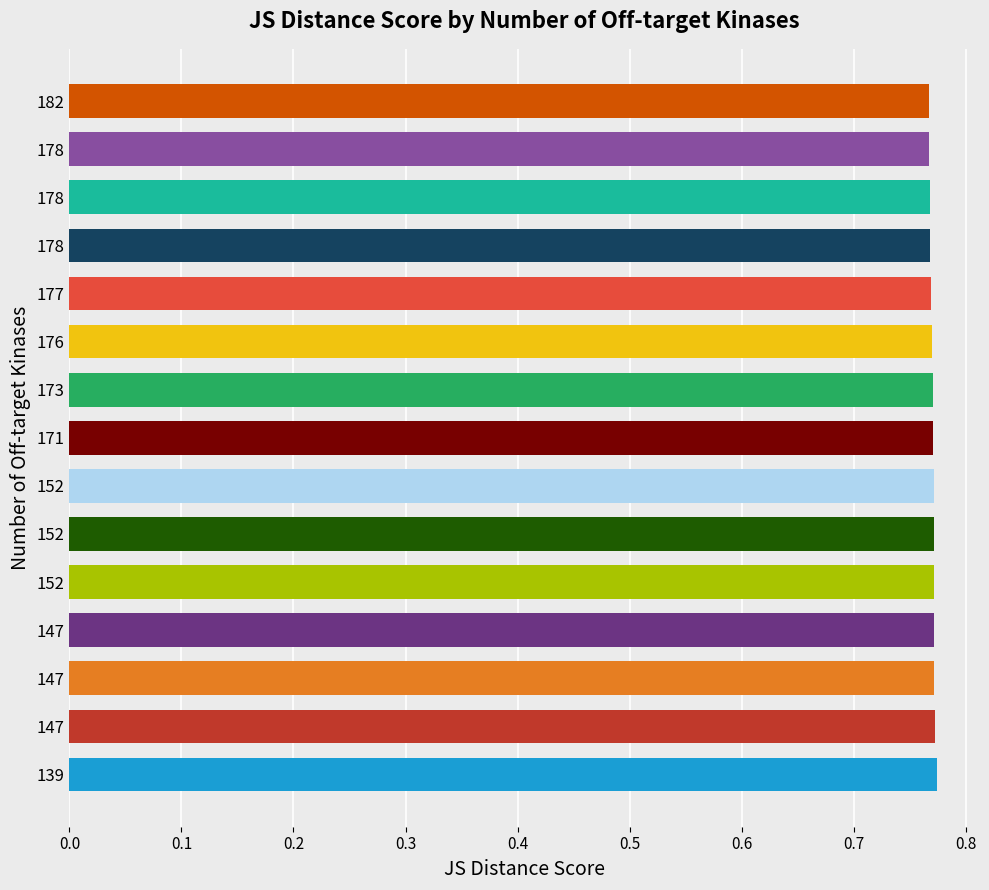

What is the average value?

0.8